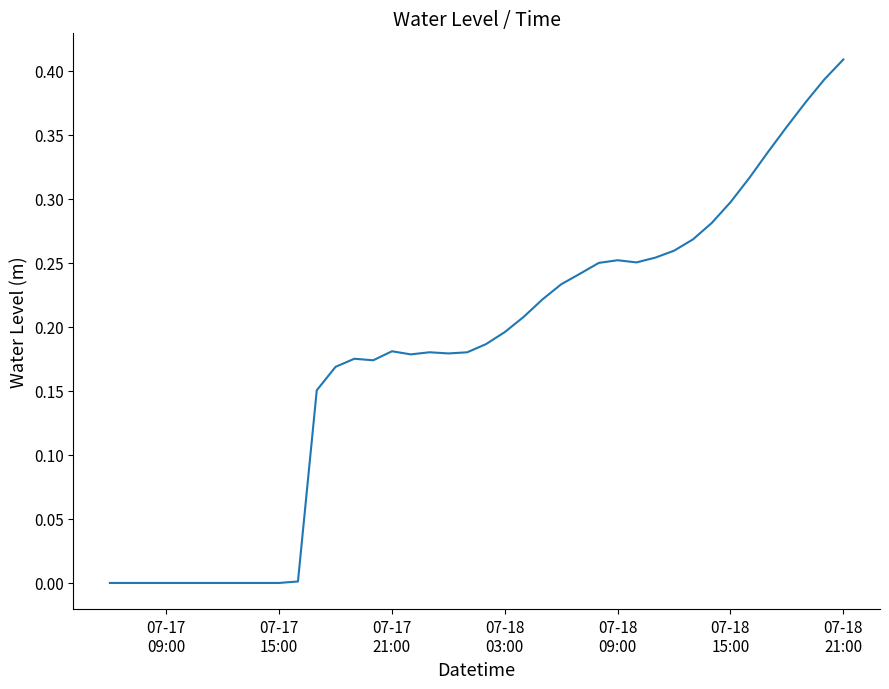

How many categories are shown in the chart?

40